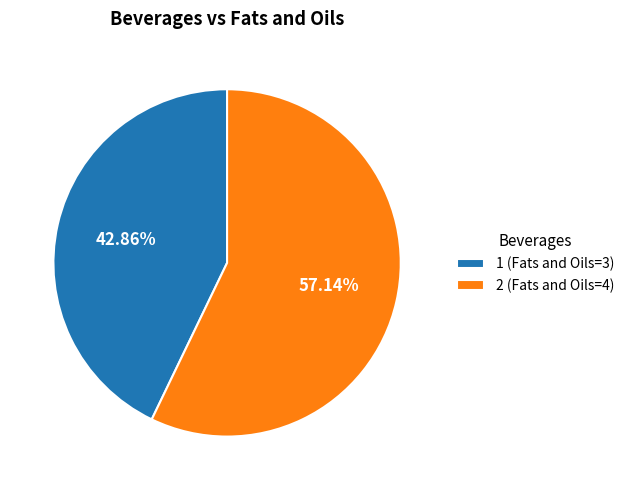

To the nearest percent, what percentage of the pie is 2?

57%